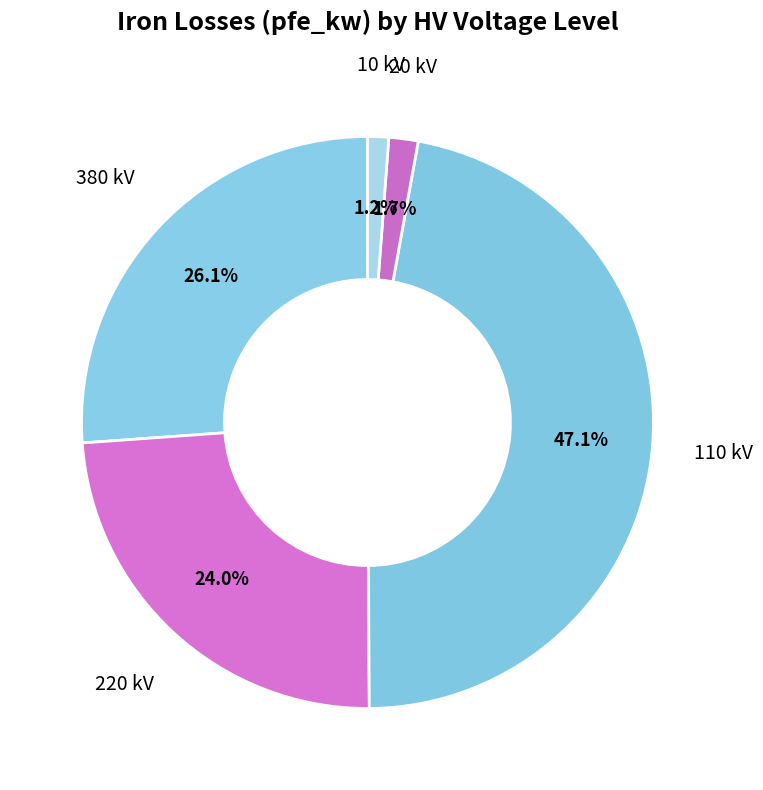

Is 20 kV the majority of the pie?

No